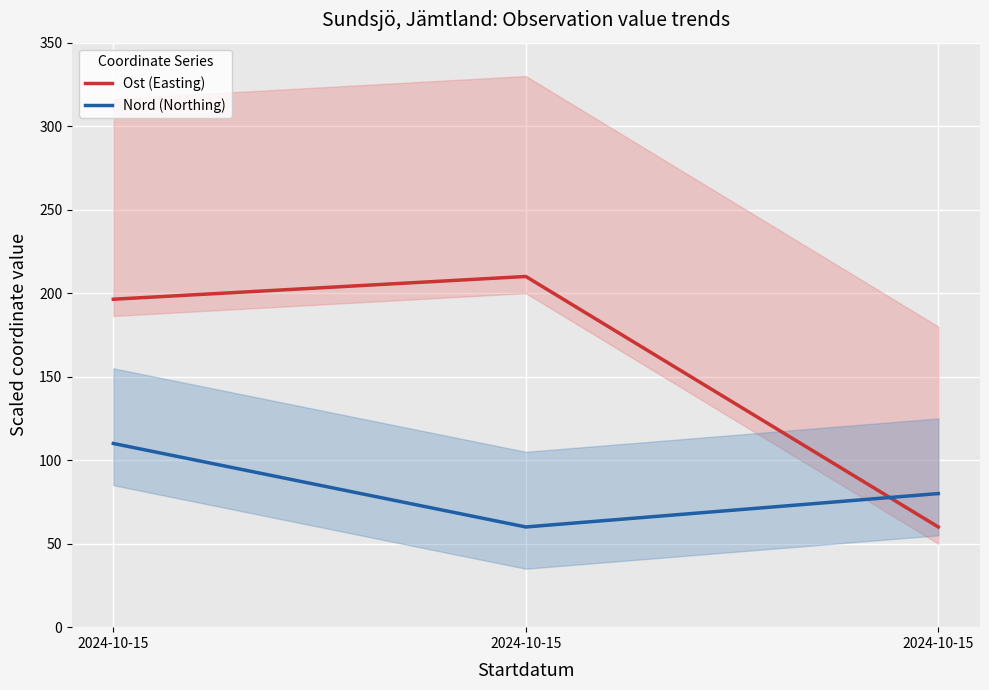

What is the lowest value of the Ost (Easting) series?

60.0